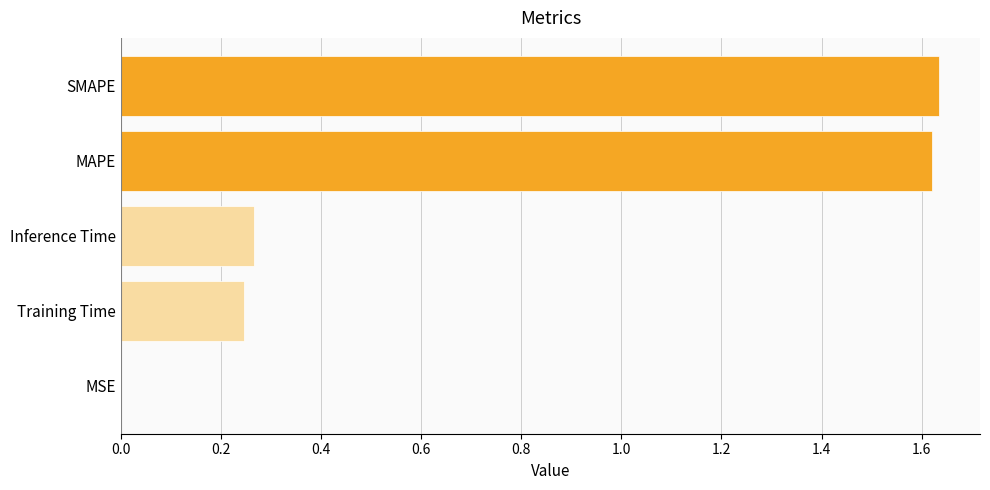

Does the chart contain stacked bars?

No